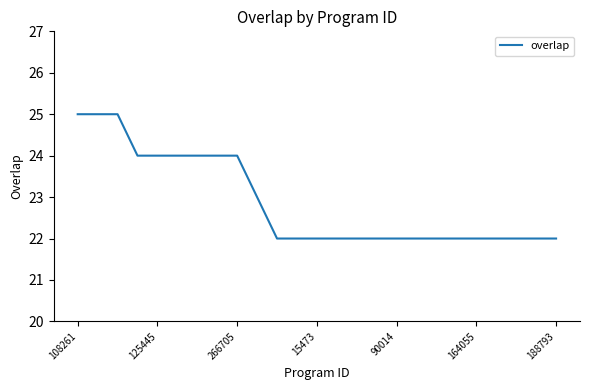

What is the smallest value displayed?

22